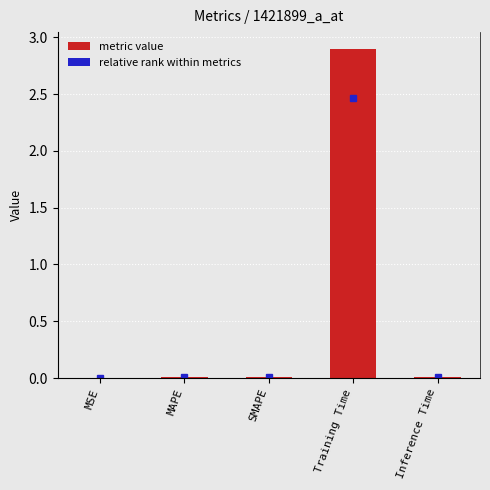

What is the label of the 4th bar from the right?

MAPE